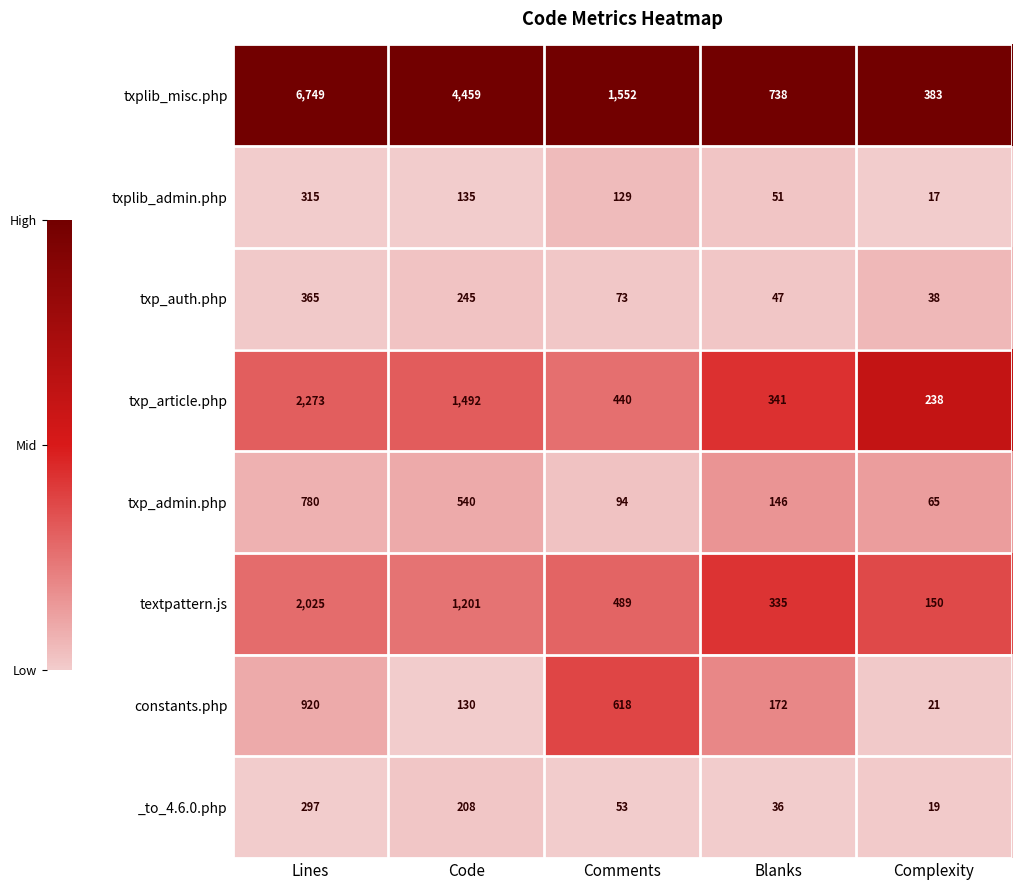

Is it true that txp_auth.php equals 47 at Blanks?

True